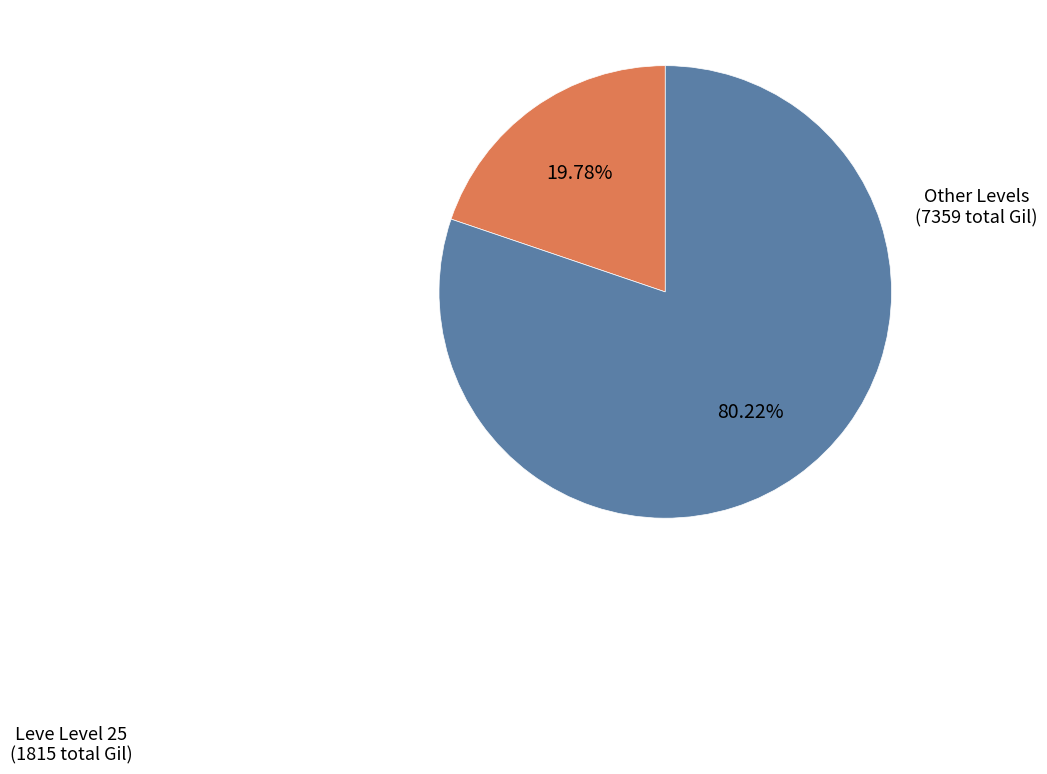

To the nearest percent, what is the average slice percentage?

50%